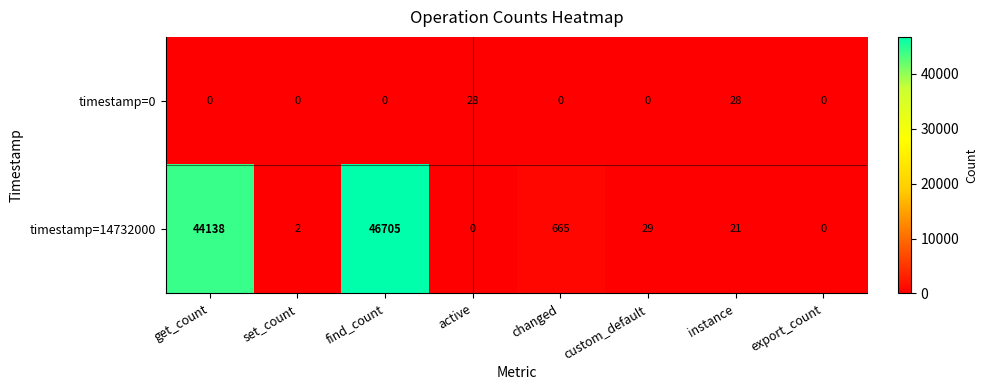

What is the sum of all timestamp=14732000 values?

91560